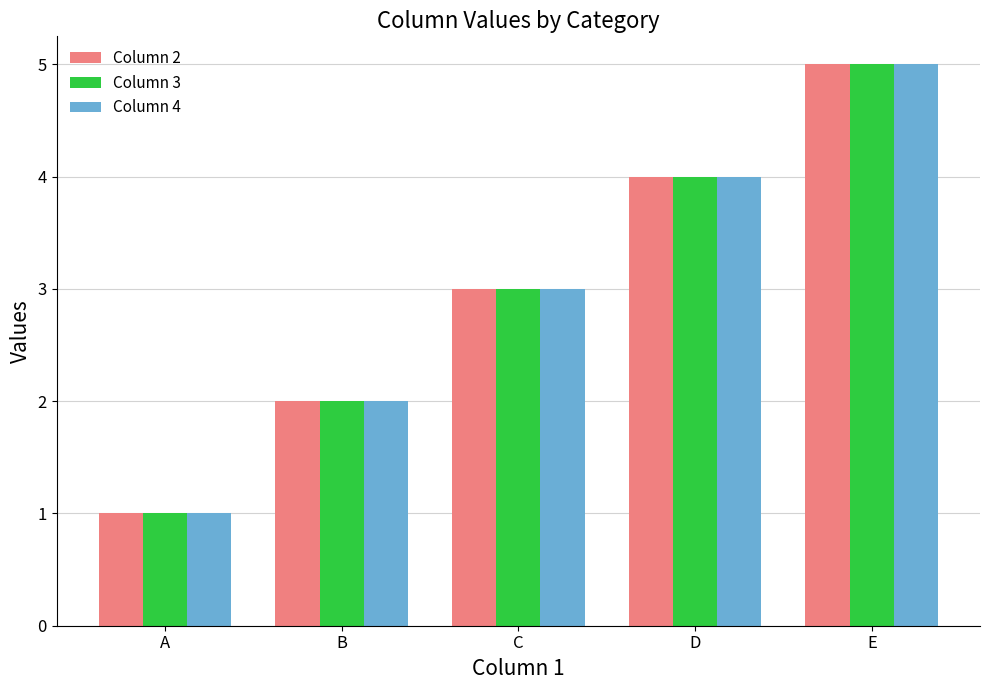

At which label does Column 4 reach its peak?

E